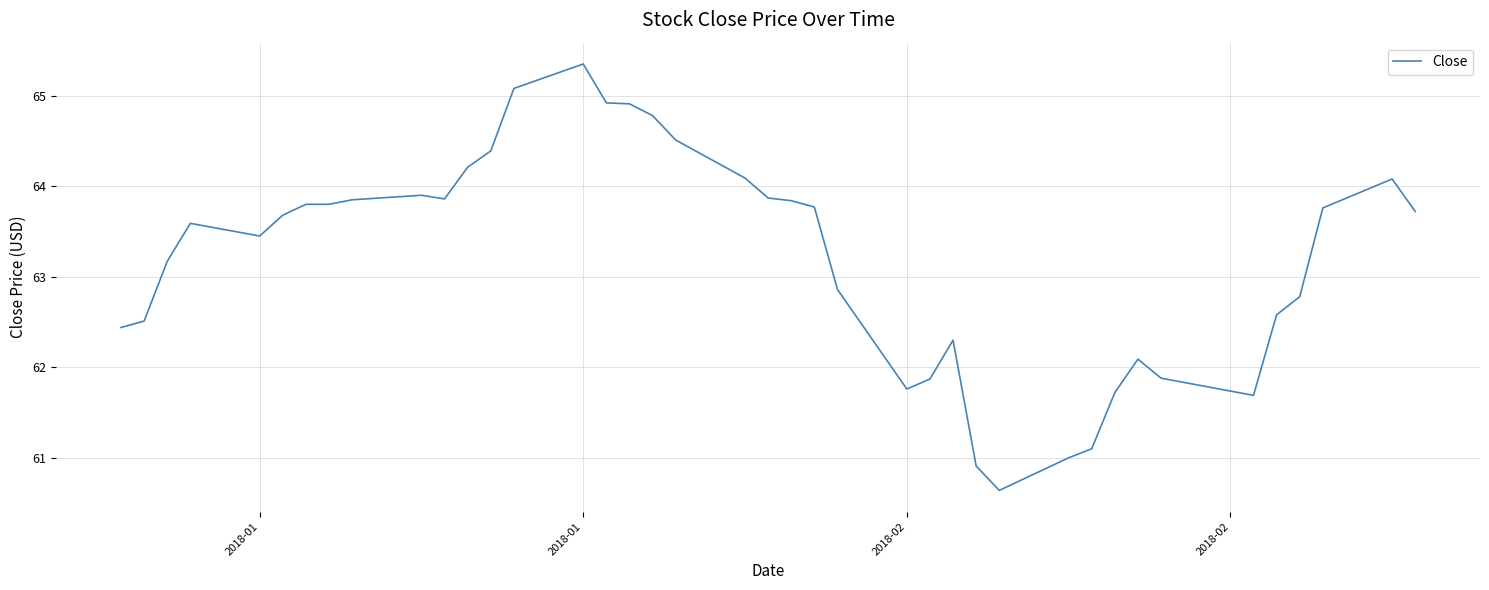

What is the greatest value displayed?

65.3